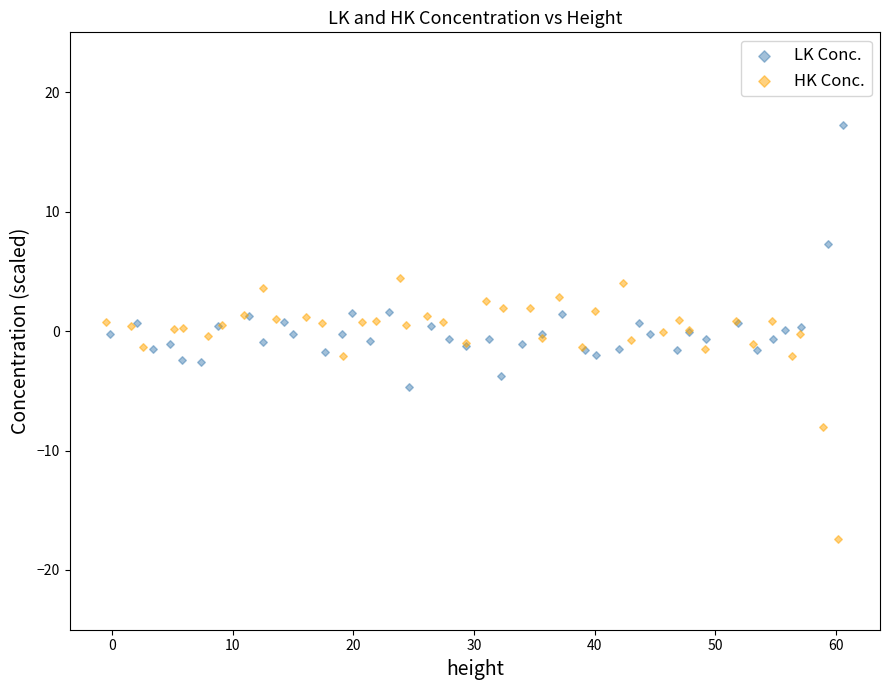

Which series reaches the minimum Y coordinate?

HK Conc.